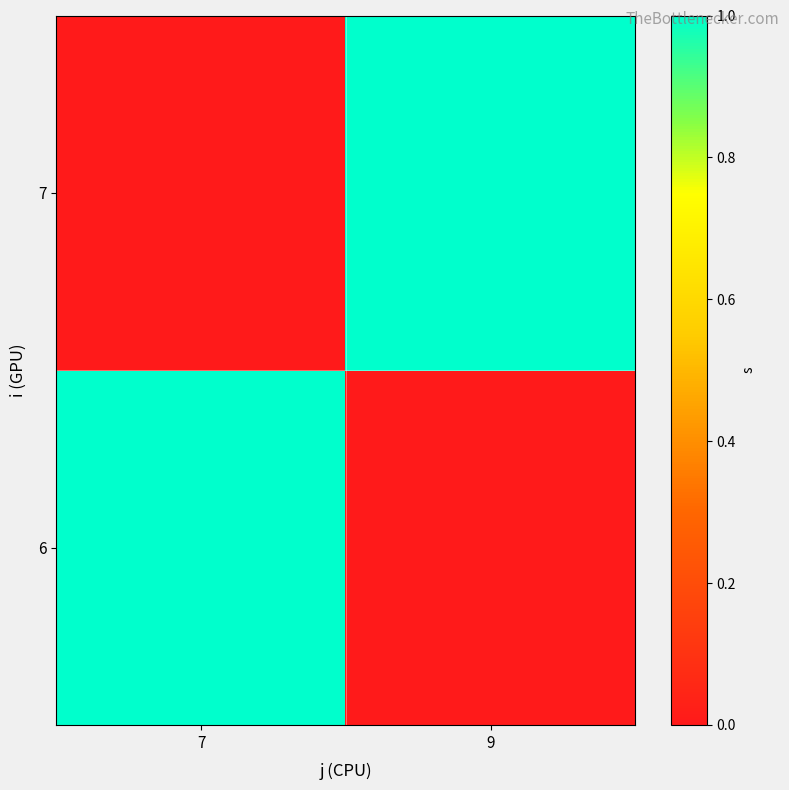

Between 7 and 9, which is larger?

7